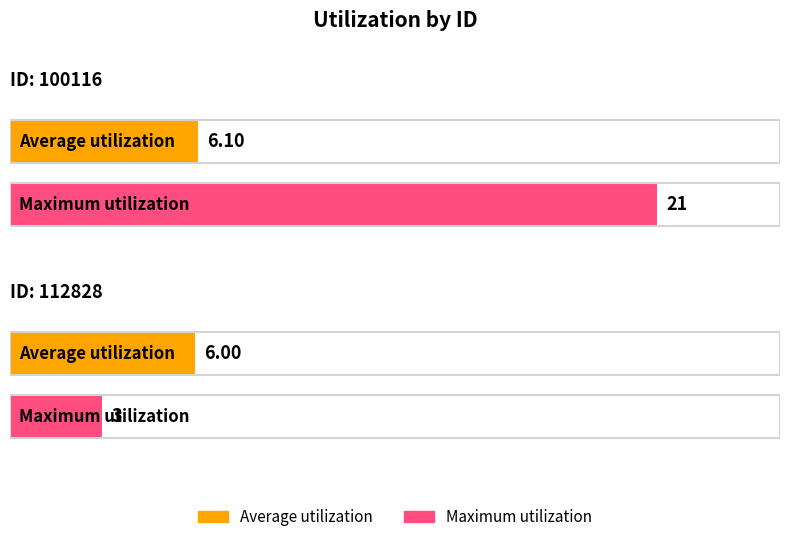

What is the average value of the Average utilization series?

6.0